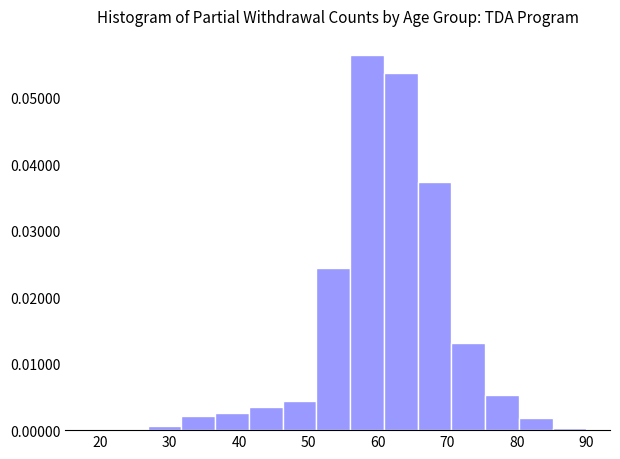

What is the height of the bar covering 80 to 85 on the x-axis? Neither the bar edges nor the heights are printed on the chart, so give them approximately, as read against the axes.

0.002